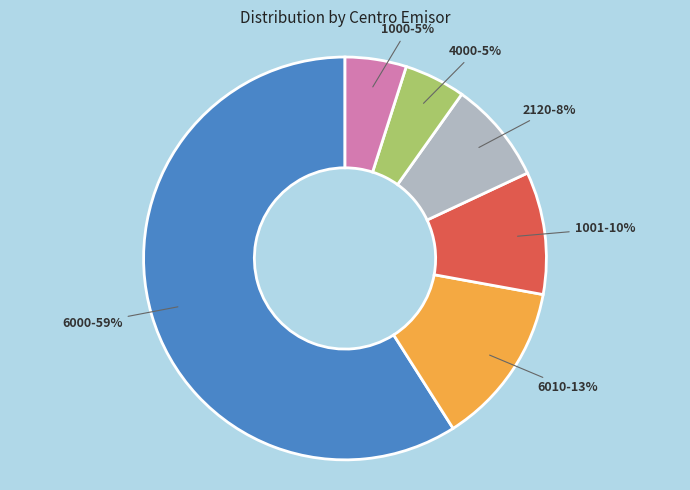

How many slices are in this pie chart?

6